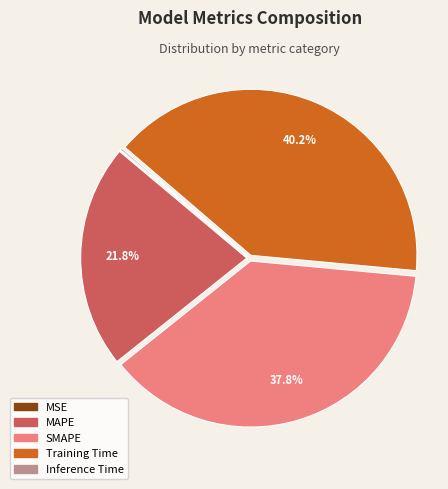

Which slice is the largest?

Training Time